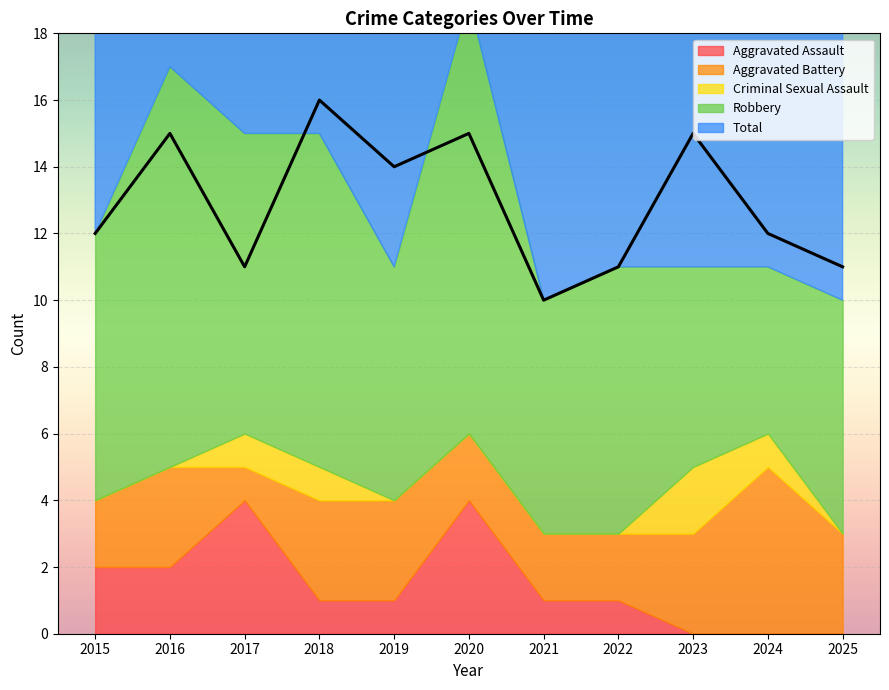

True or false: Robbery has a value of 6 at 2023.

True